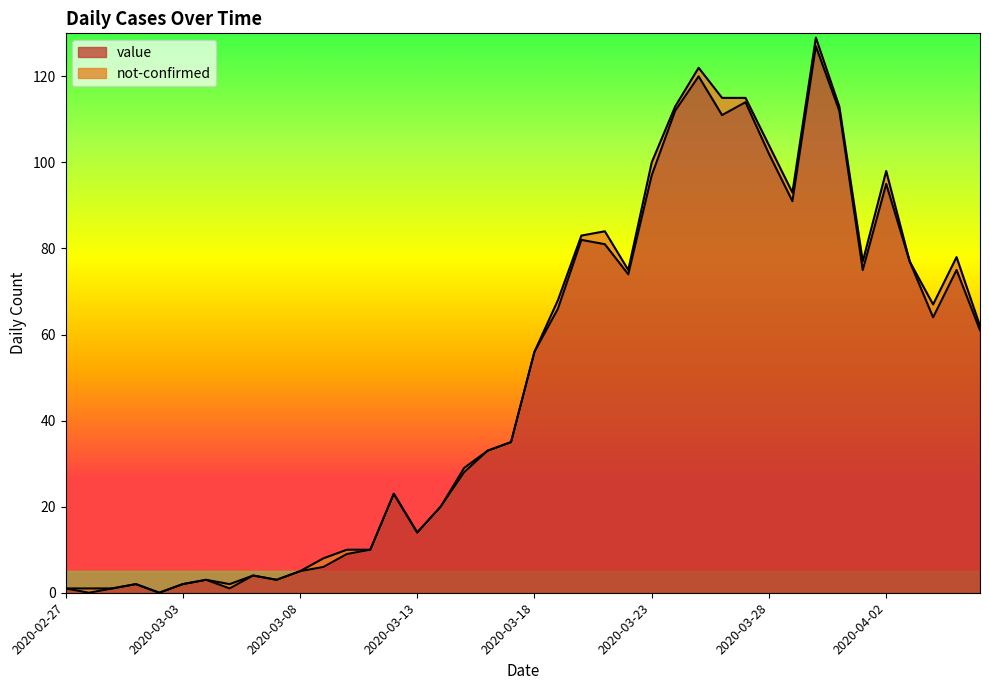

Does the chart have visible grid lines?

No